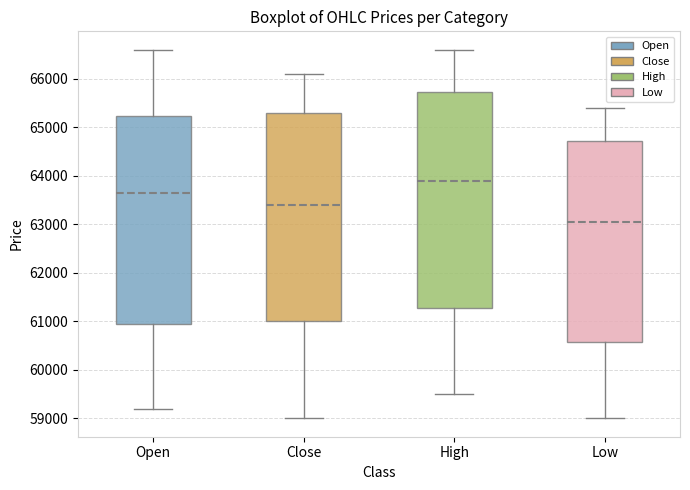

Reading left to right, read every box against the y-axis: the position of its median line, the range the box covers, and the ends of its whiskers. The values are not printed on the chart, so give them approximately, as read against the axis.

Open: median 63700, box 61000 to 65200, whiskers 59200 to 66600
Close: median 63400, box 61000 to 65300, whiskers 59000 to 66100
High: median 63900, box 61300 to 65700, whiskers 59500 to 66600
Low: median 63100, box 60600 to 64700, whiskers 59000 to 65400